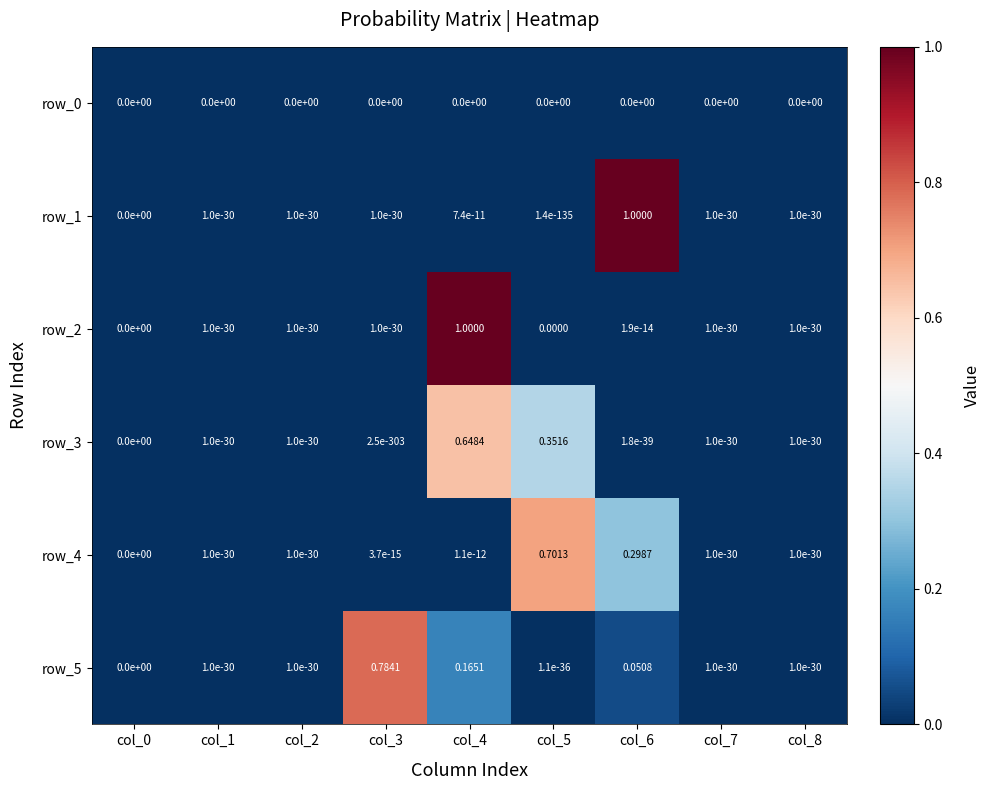

What is the highest value of the row_4 series?

0.7